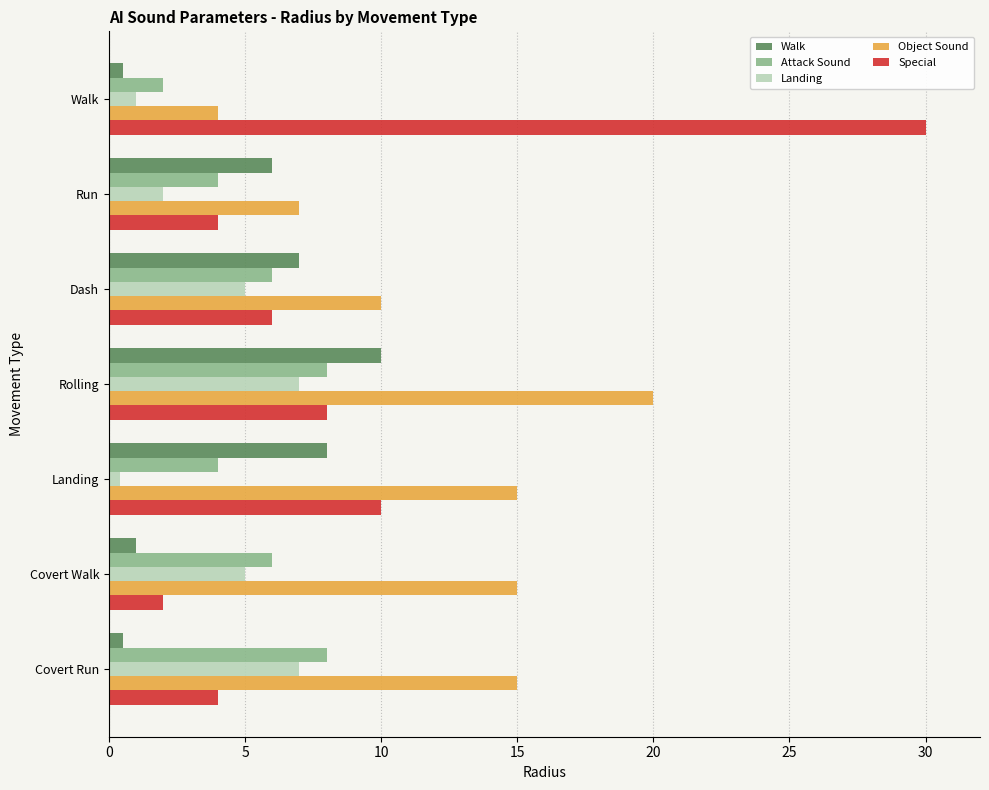

What is the total value across all series at Rolling?

53.0